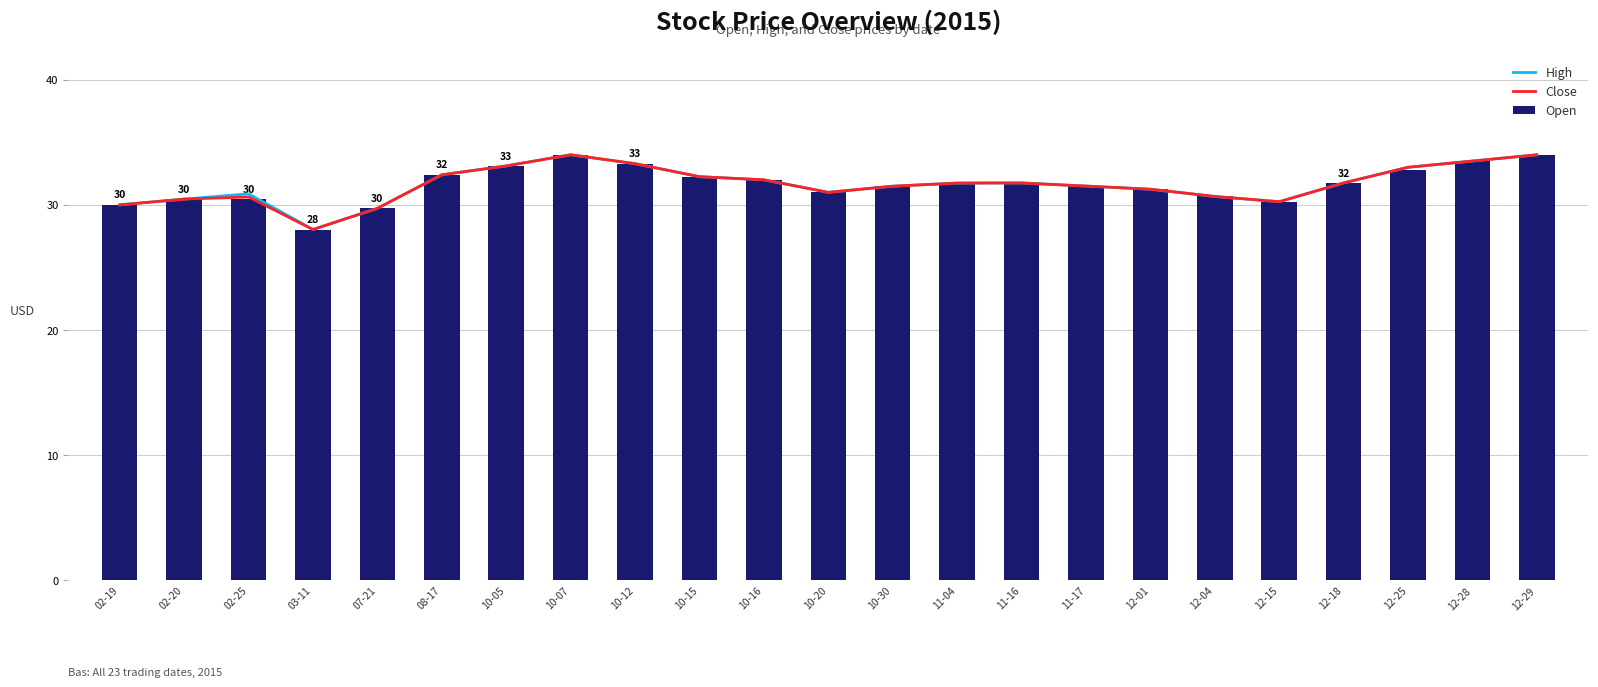

What position from the right is 10-30?

11